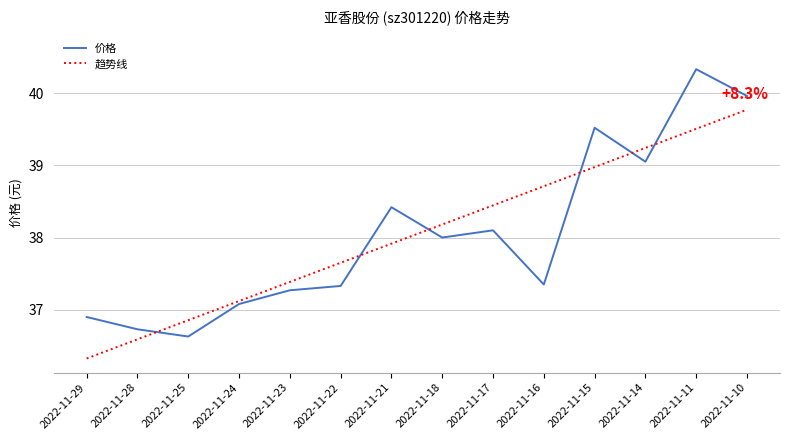

True or false: 价格 and 趋势线 cross at least once.

True